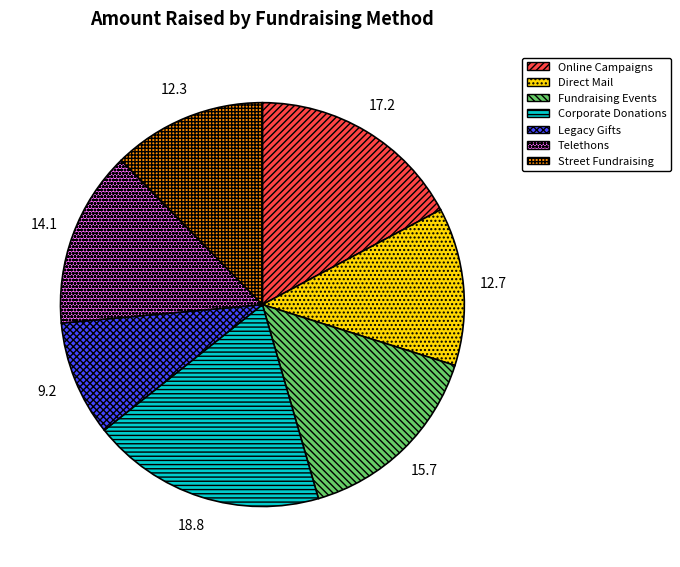

Which has a higher value, Fundraising Events or Legacy Gifts?

Fundraising Events